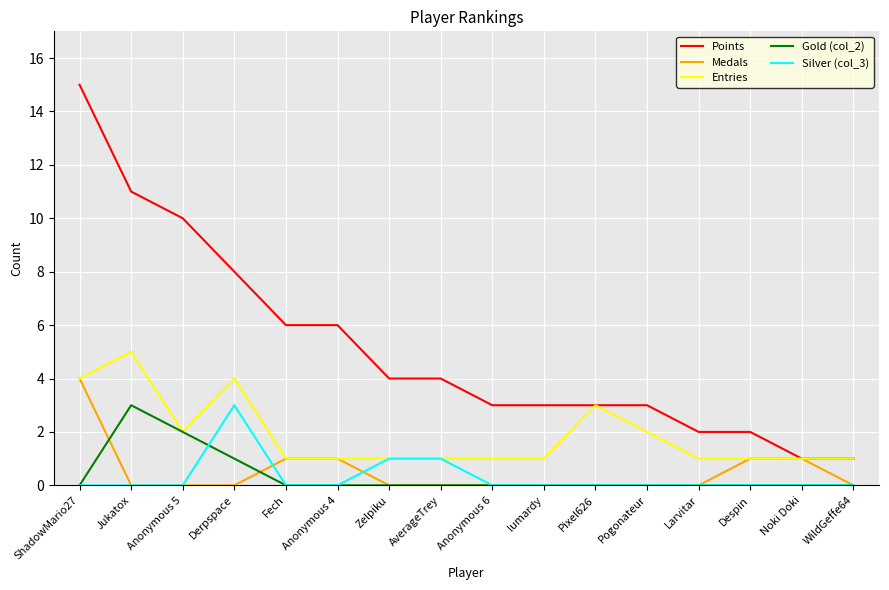

What is the lowest value of the Points series?

1